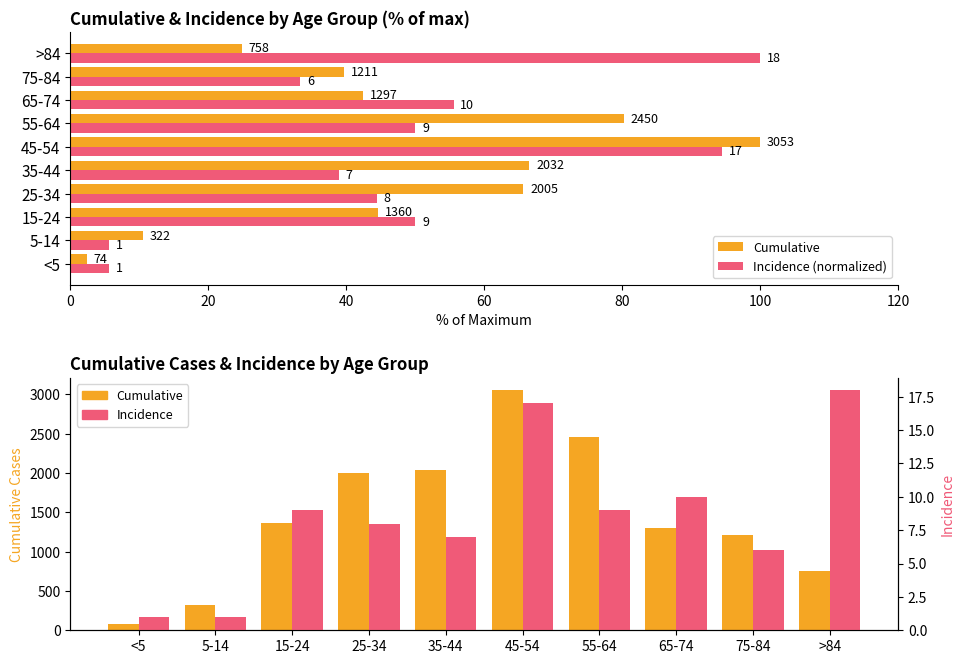

What are all the series names shown in the legend?

Cumulative, Incidence (normalized), Incidence